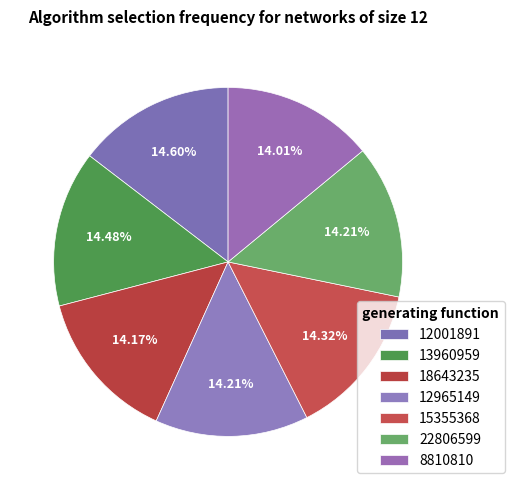

To the nearest percent, what portion does 12965149 represent?

14%